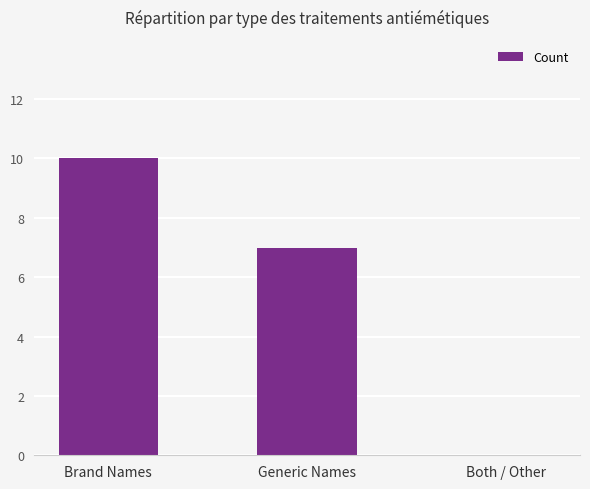

What is the average value?

6